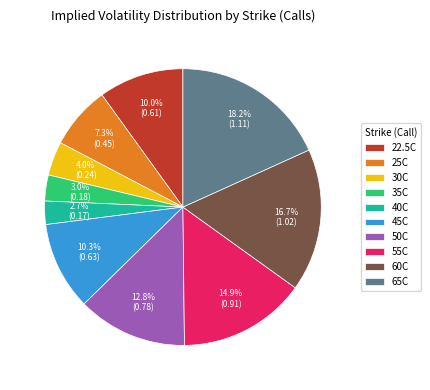

How many slices are in this pie chart?

10